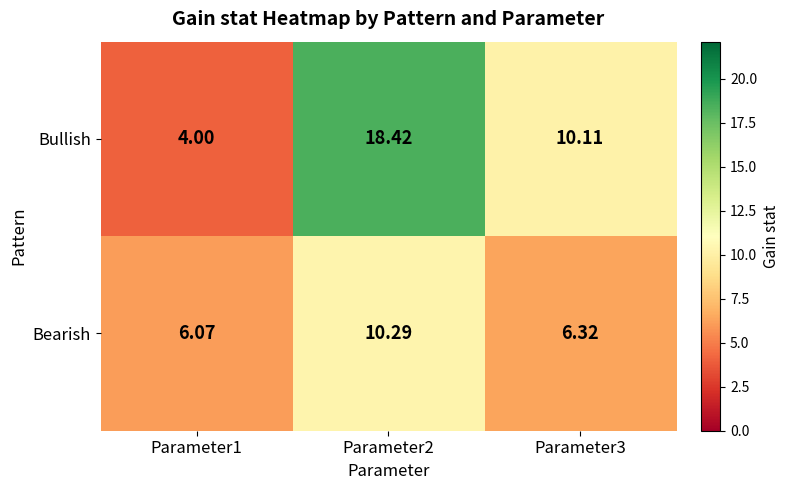

Rank the series by their average value, from lowest to highest.

Bearish, Bullish